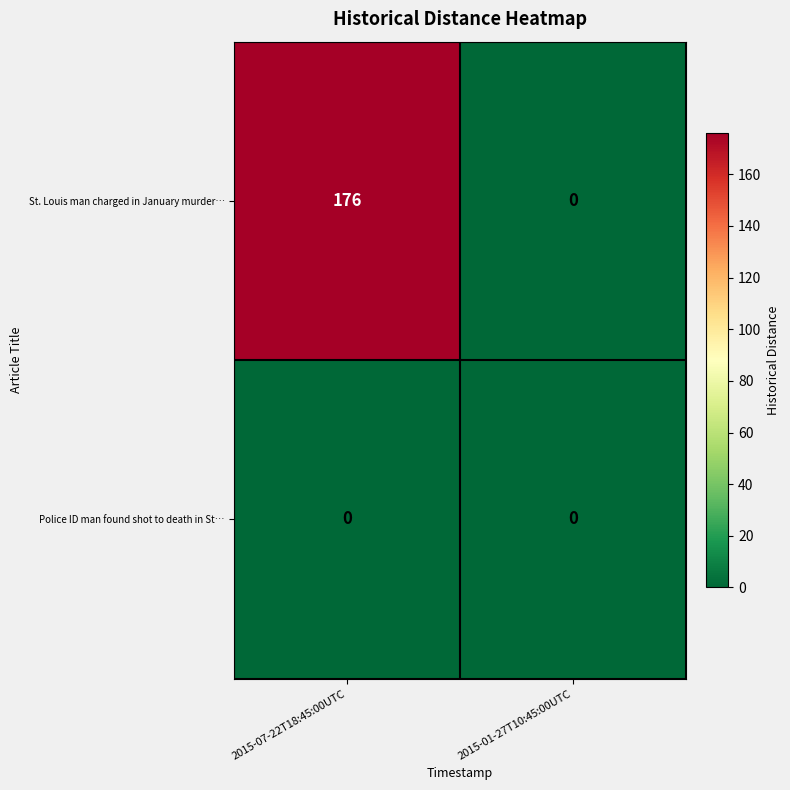

Between 2015-07-22T18:45:00UTC and 2015-01-27T10:45:00UTC, which series saw the biggest shift?

St. Louis man charged in January murder…